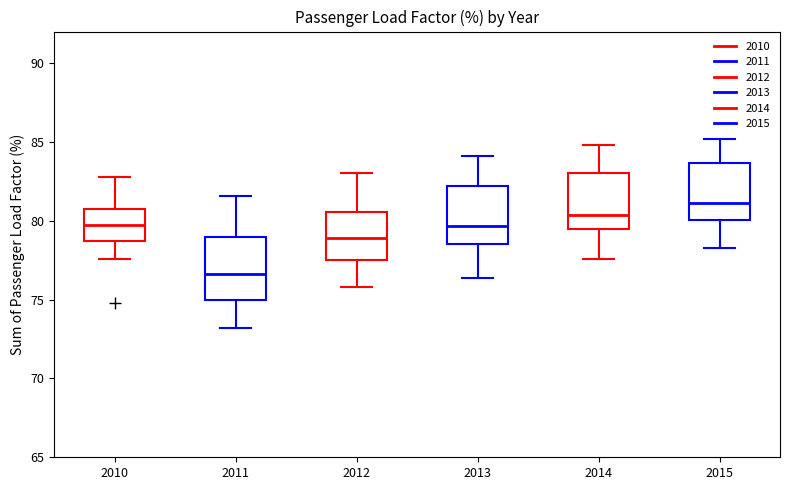

Which box has the lowest median line?

2011